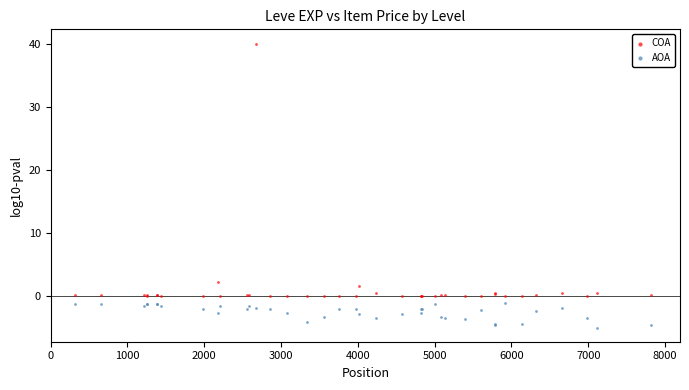

Which series has the widest spread of Y values?

COA